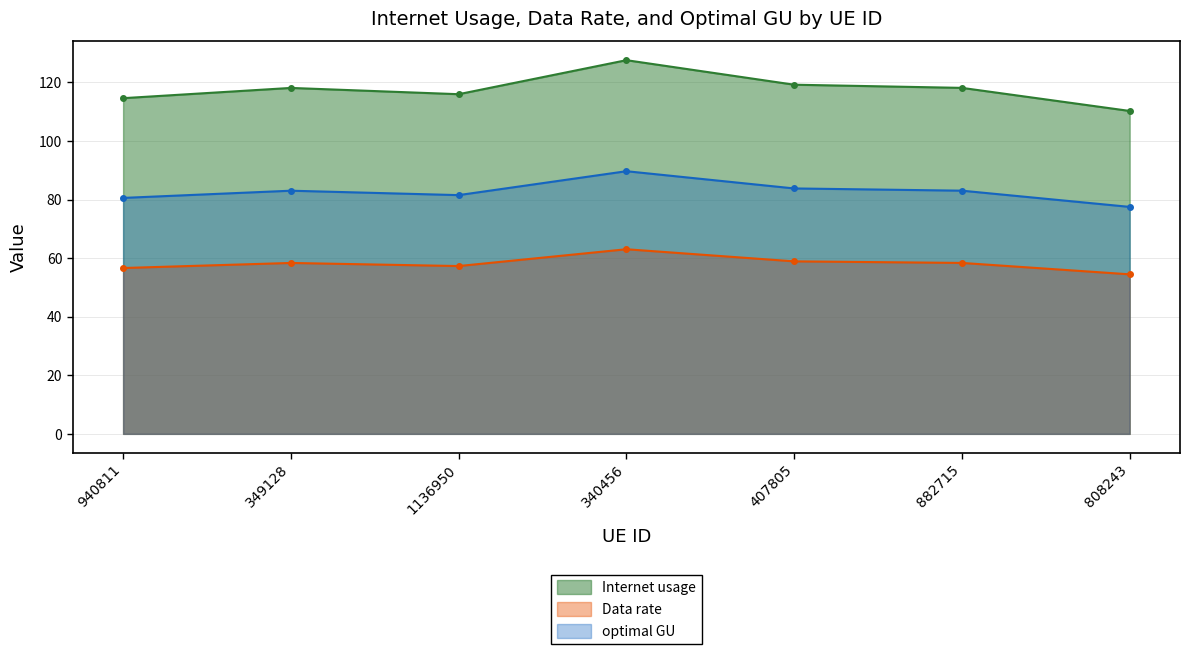

List the series in order of their overall mean, lowest first.

Data rate, optimal GU, Internet usage